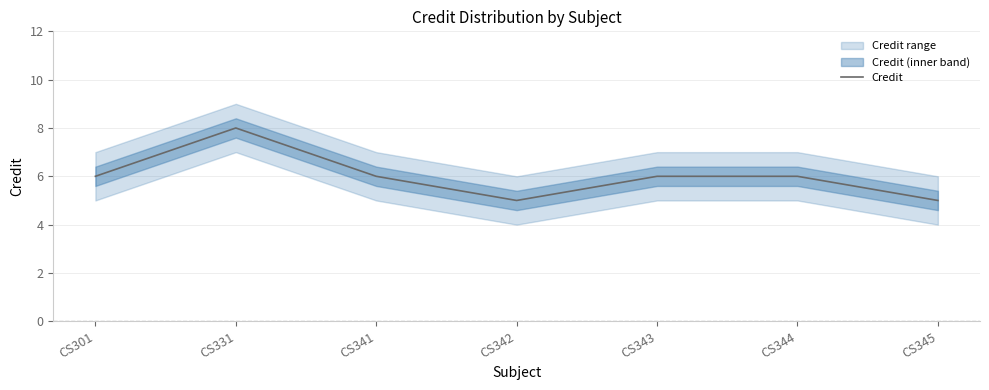

How many values are between 5 and 6?

6